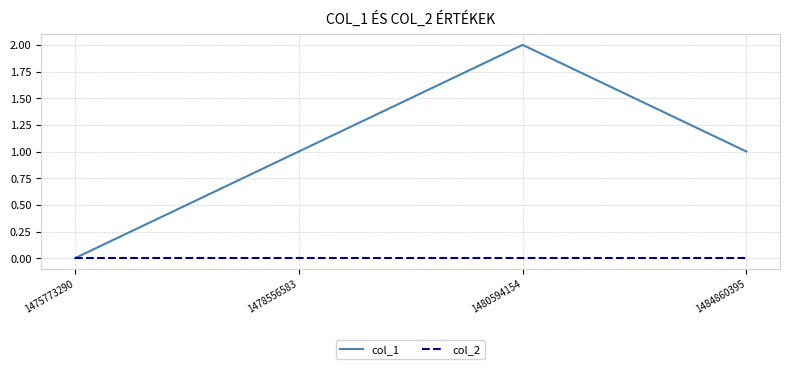

Reading left to right, extract all data points from this chart.

col_1: 1475773290=0	1478556583=1	1480594154=2	1484860395=1
col_2: 1475773290=0	1478556583=0	1480594154=0	1484860395=0